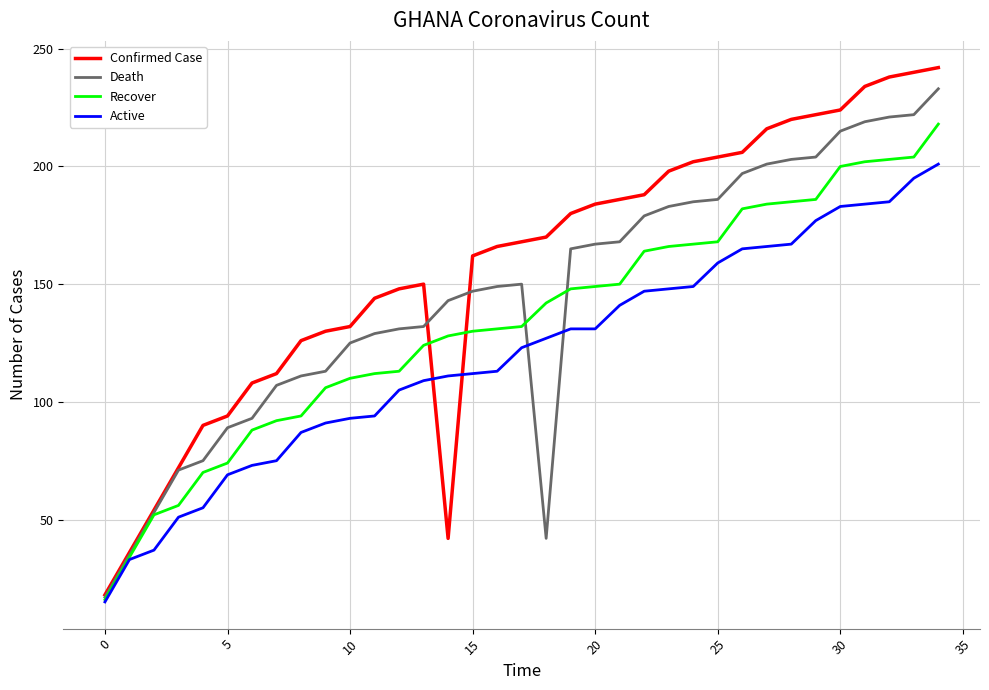

Does the chart display data point markers on the line(s)?

No